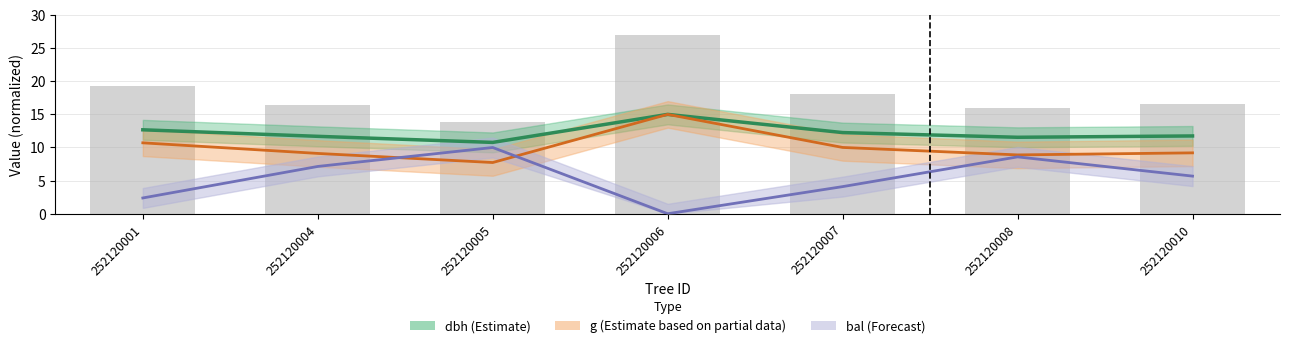

What are all the series names shown in the legend?

dbh, g, bal